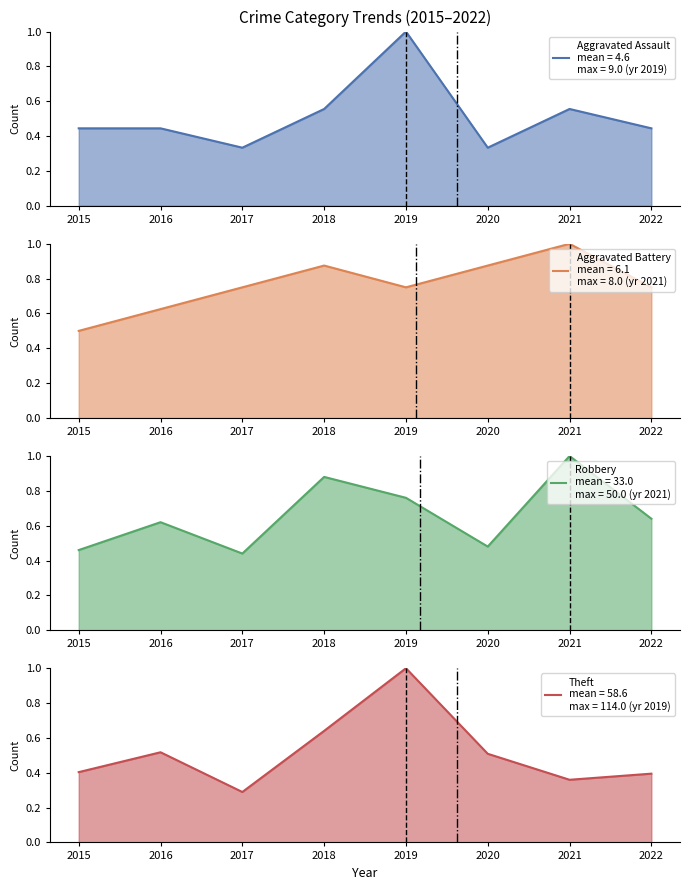

What are all the series names shown in the legend?

Aggravated Assault, Aggravated Battery, Robbery, Theft